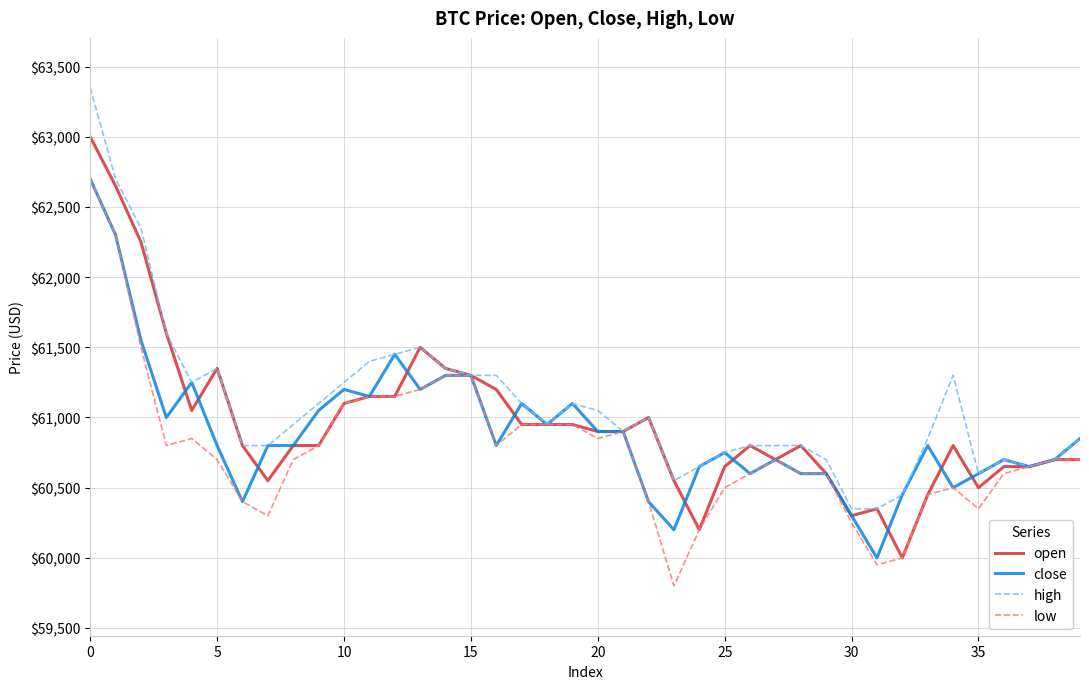

What is the lowest value of the high series?

60350